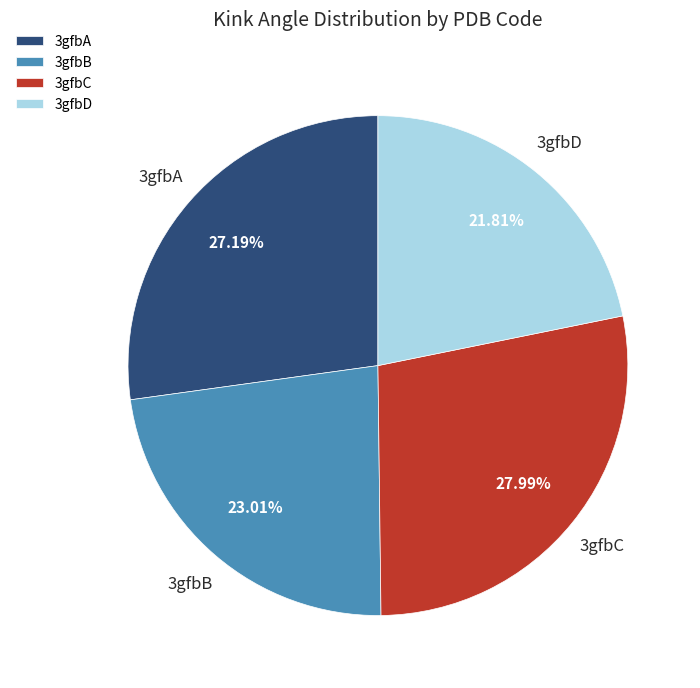

What portion of the pie excludes 3gfbA?

72.8%